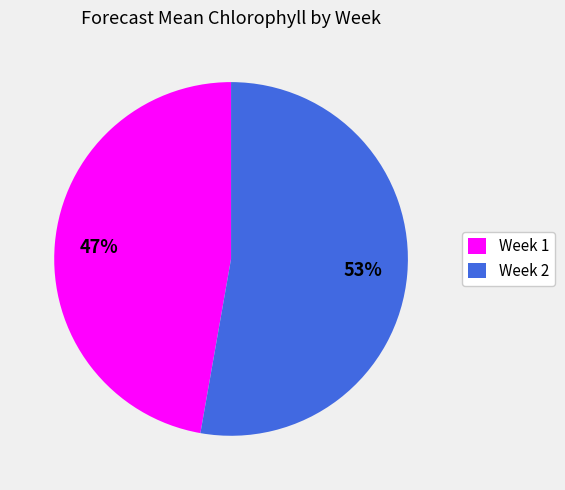

Do Week 1 and Week 2 together represent more than half of the pie?

Yes